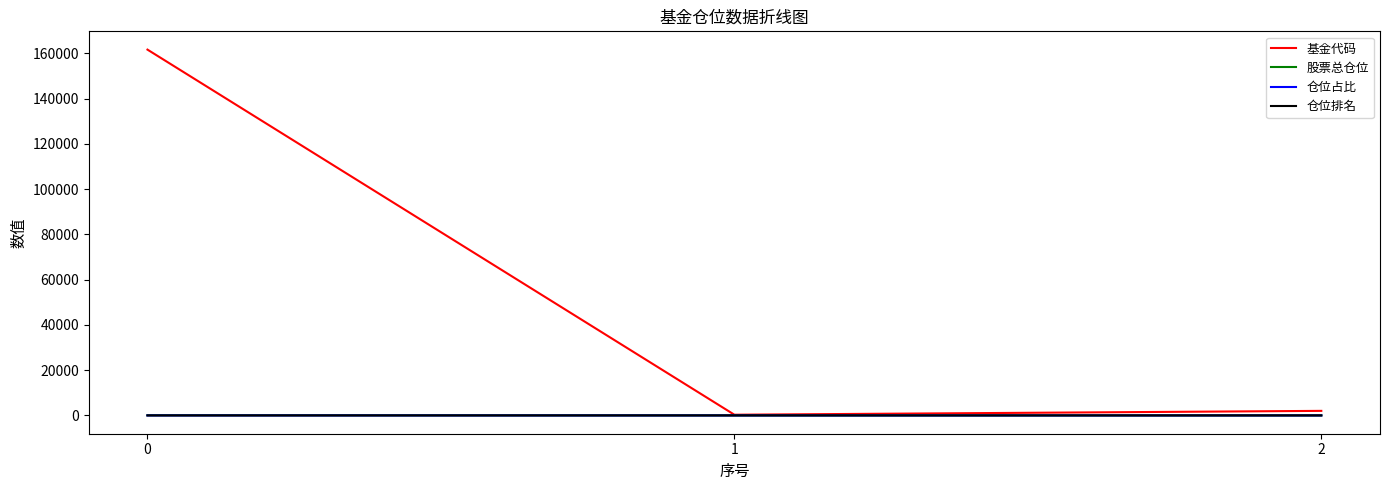

Which series has the widest spread of values?

基金代码